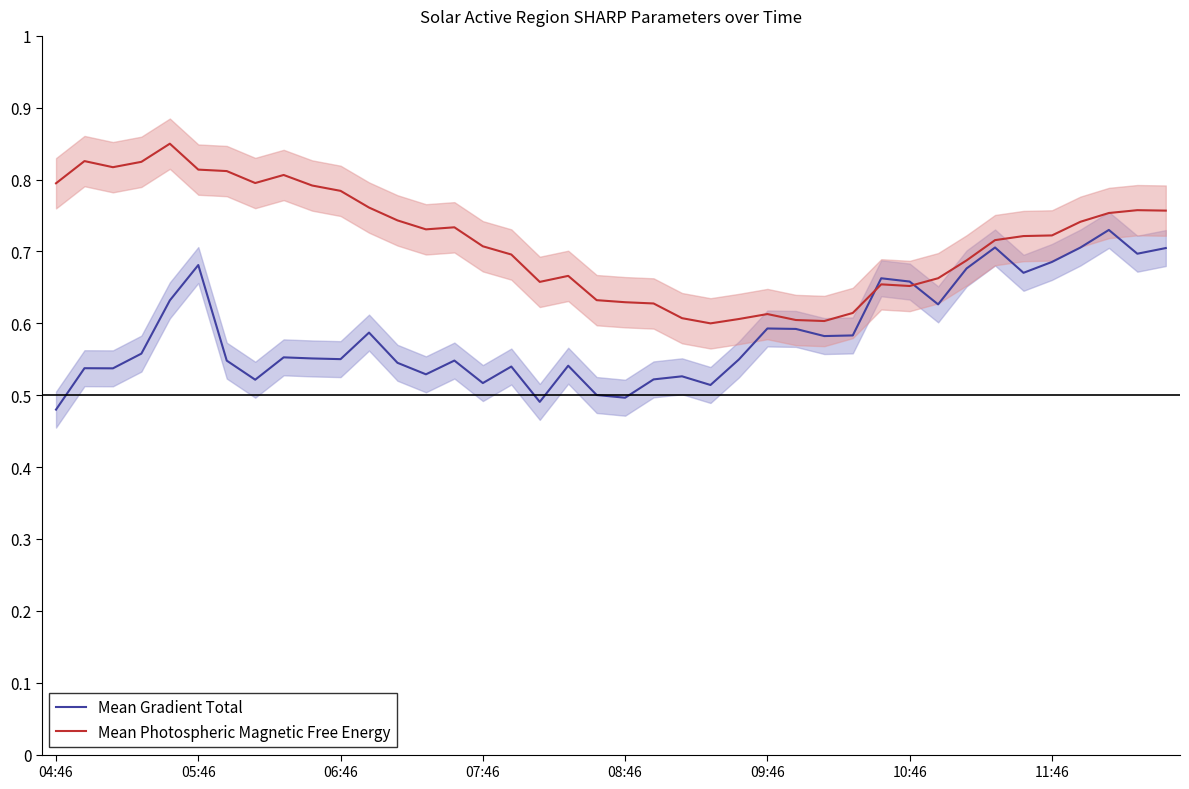

At how many categories does at least one series exceed 0?

40